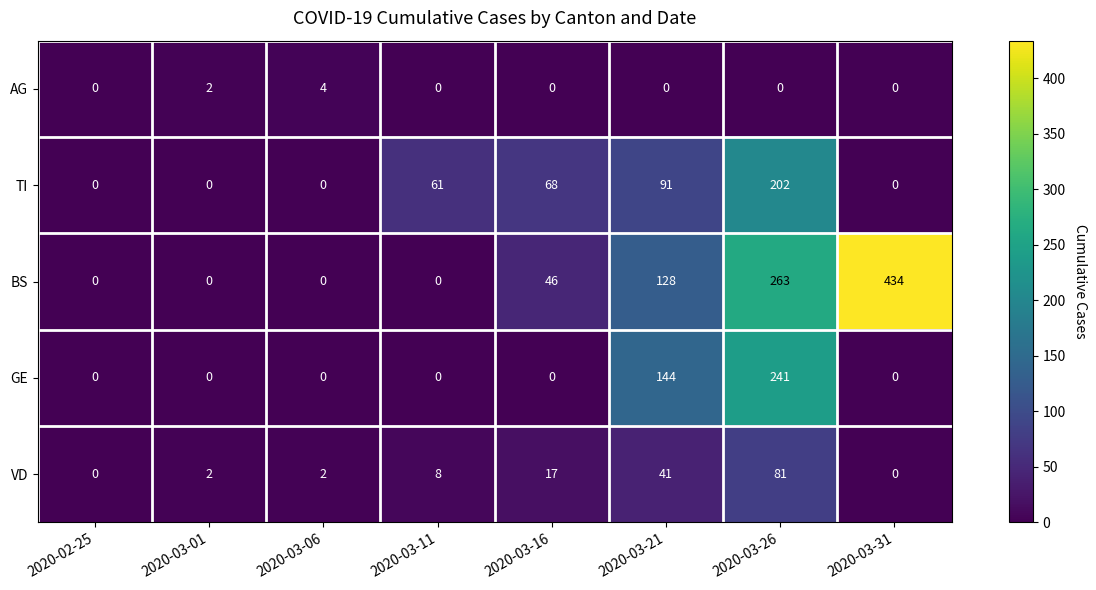

What is the greatest value displayed?

434